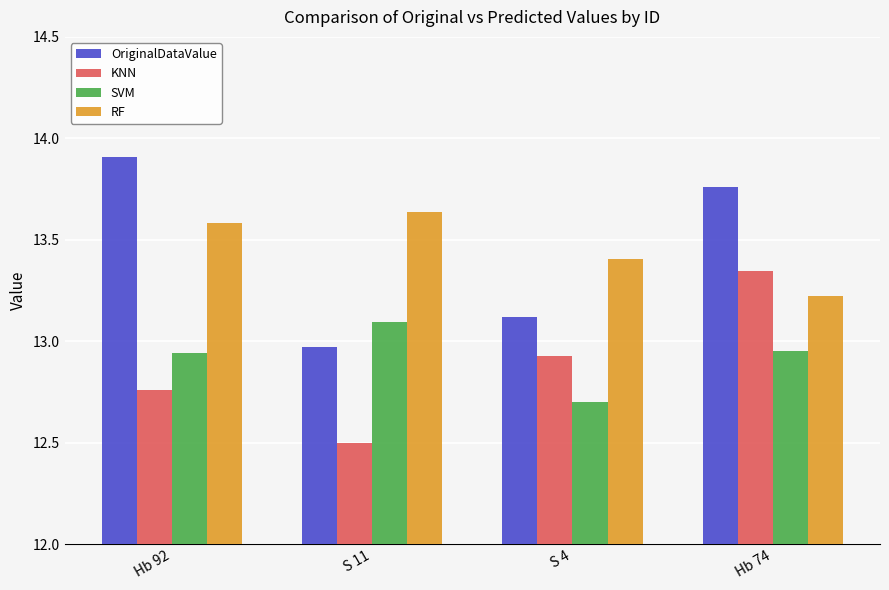

How many bars are there in each group?

4